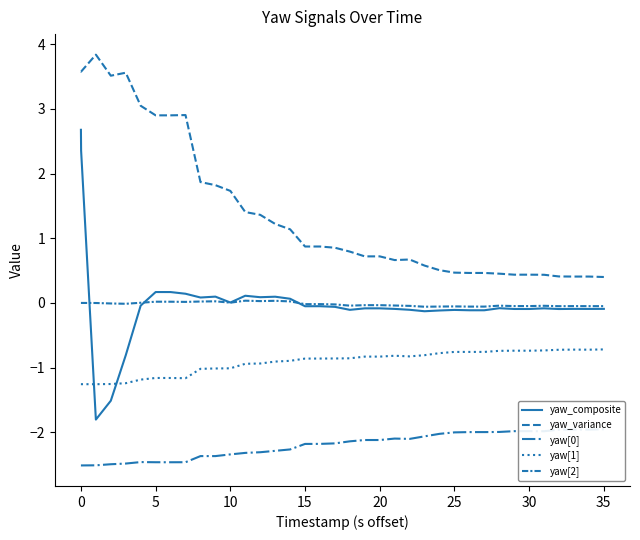

How many values in the yaw_composite series exceed 0?

12